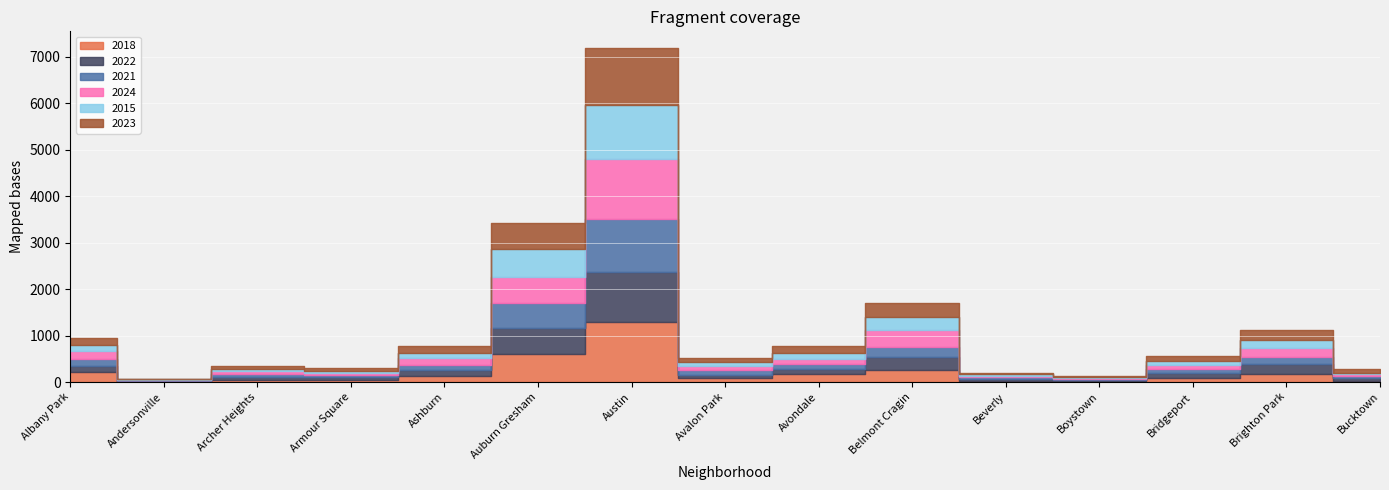

Reading left to right, extract all data points from this chart.

2018: 209	14	46	45	137	599	1296	77	163	266	30	21	82	179	33
2022: 137	14	67	55	118	568	1061	76	127	264	39	30	102	203	47
2021: 141	12	63	46	116	530	1157	113	104	232	29	9	93	160	43
2024: 171	6	72	47	138	563	1276	80	105	363	35	24	100	193	55
2015: 141	14	36	50	120	595	1162	83	135	277	31	26	79	178	25
2023: 157	7	71	62	148	562	1234	98	134	308	40	23	98	213	75